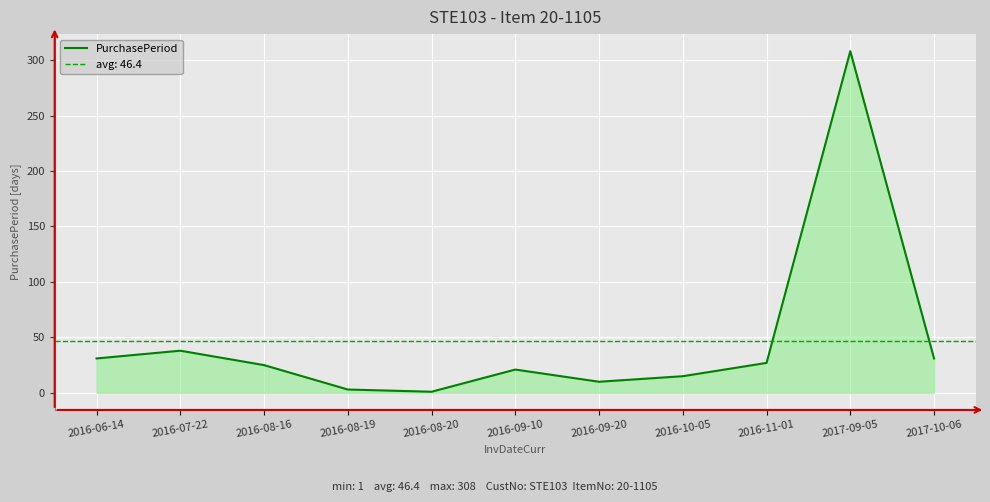

The value of PurchasePeriod at 2017-10-06 is 9. True or false?

False